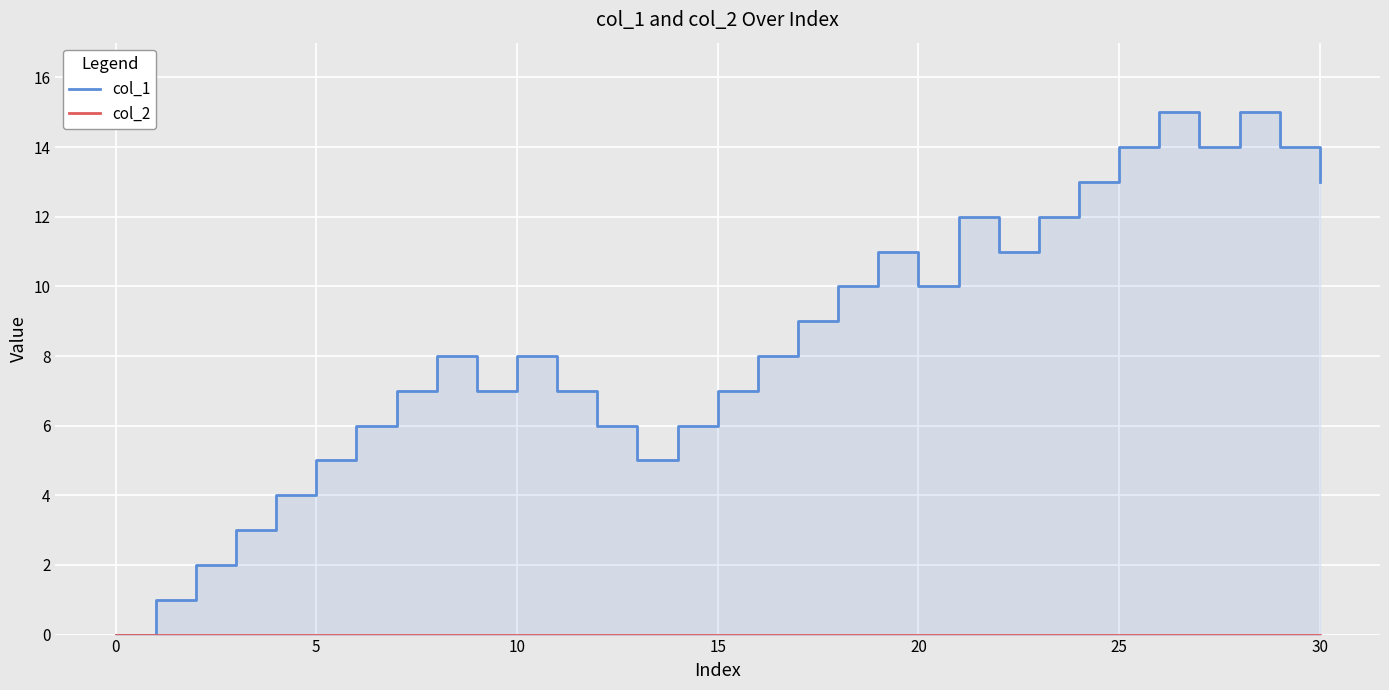

What are all the series names shown in the legend?

col_1, col_2